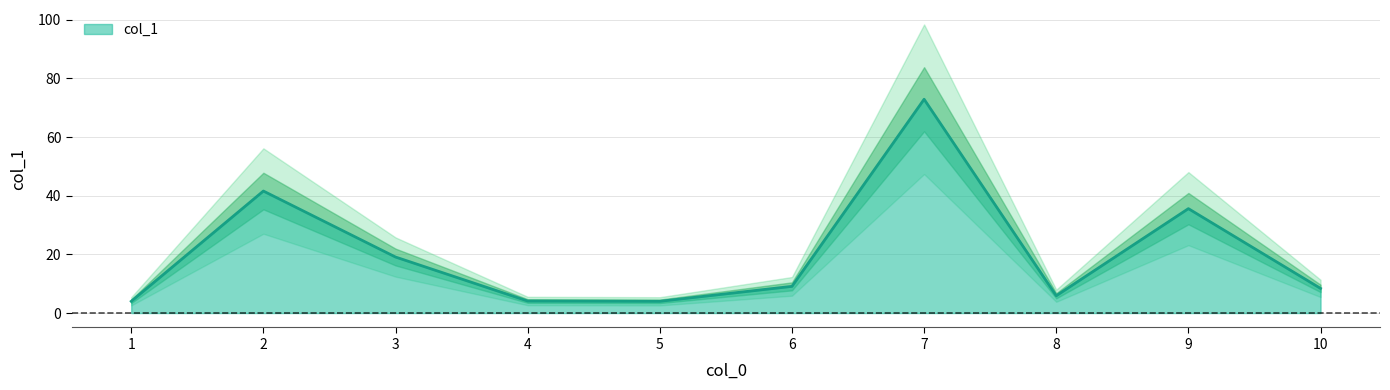

Reading left to right, transcribe all the data shown in this chart.

1=4.0	2=41.6	3=19.1	4=4.1	5=4.0	6=9.1	7=72.9	8=5.9	9=35.6	10=8.4